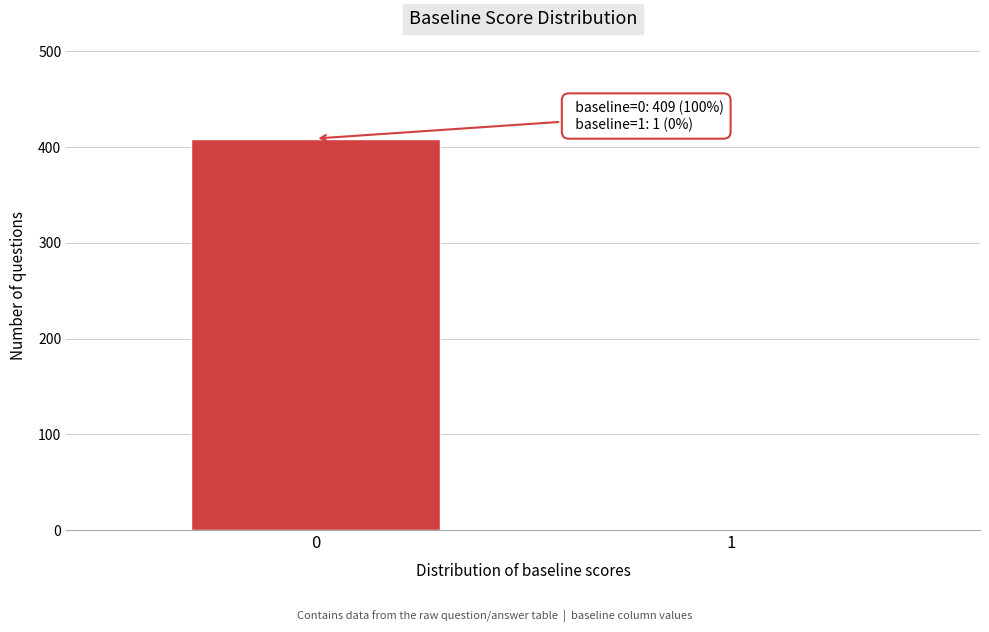

Reading left to right, transcribe all the data shown in this chart.

0=409	1=1